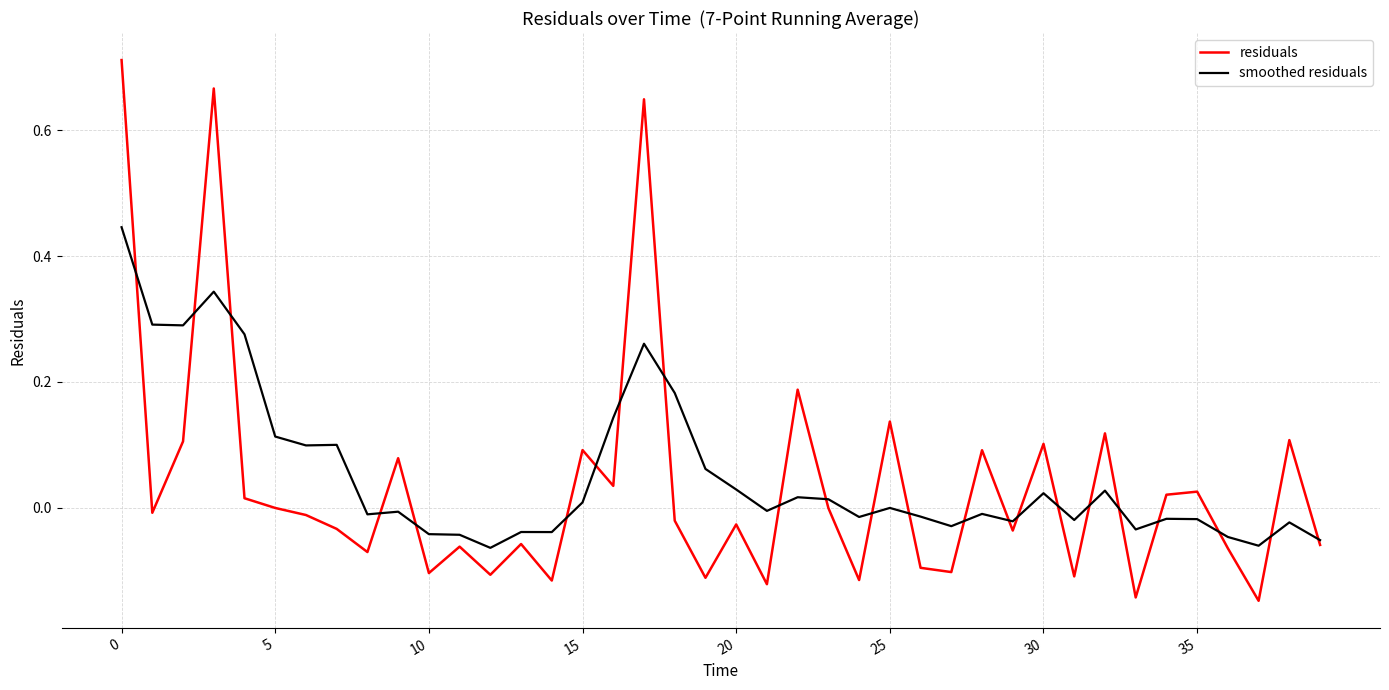

What is the difference between the maximum and minimum values in the smoothed residuals series?

0.5